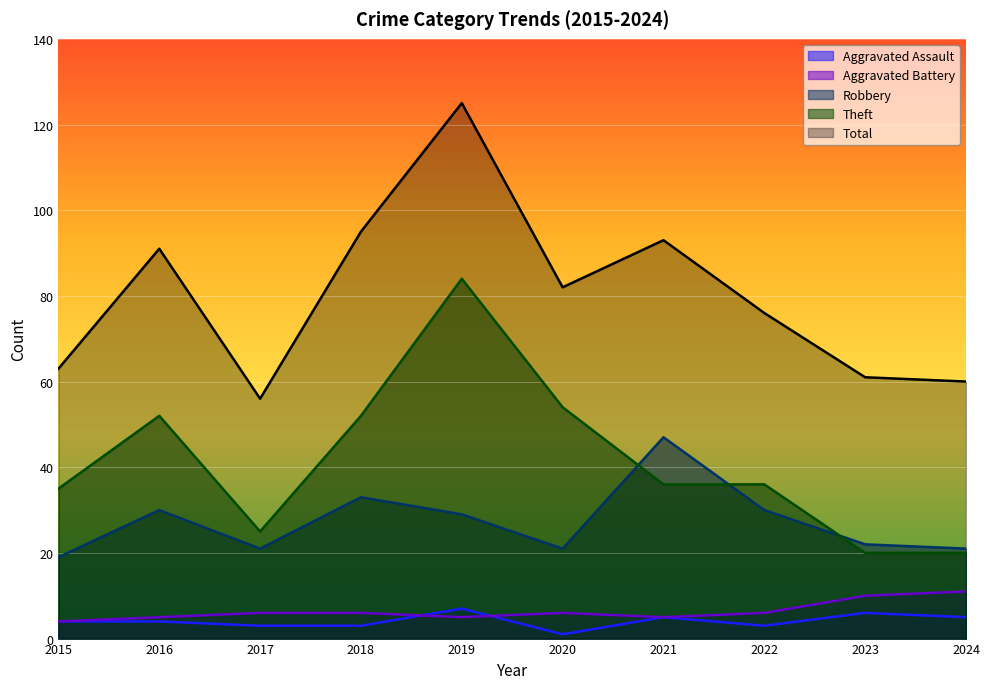

Between 2017 and 2020, which is larger?

2017